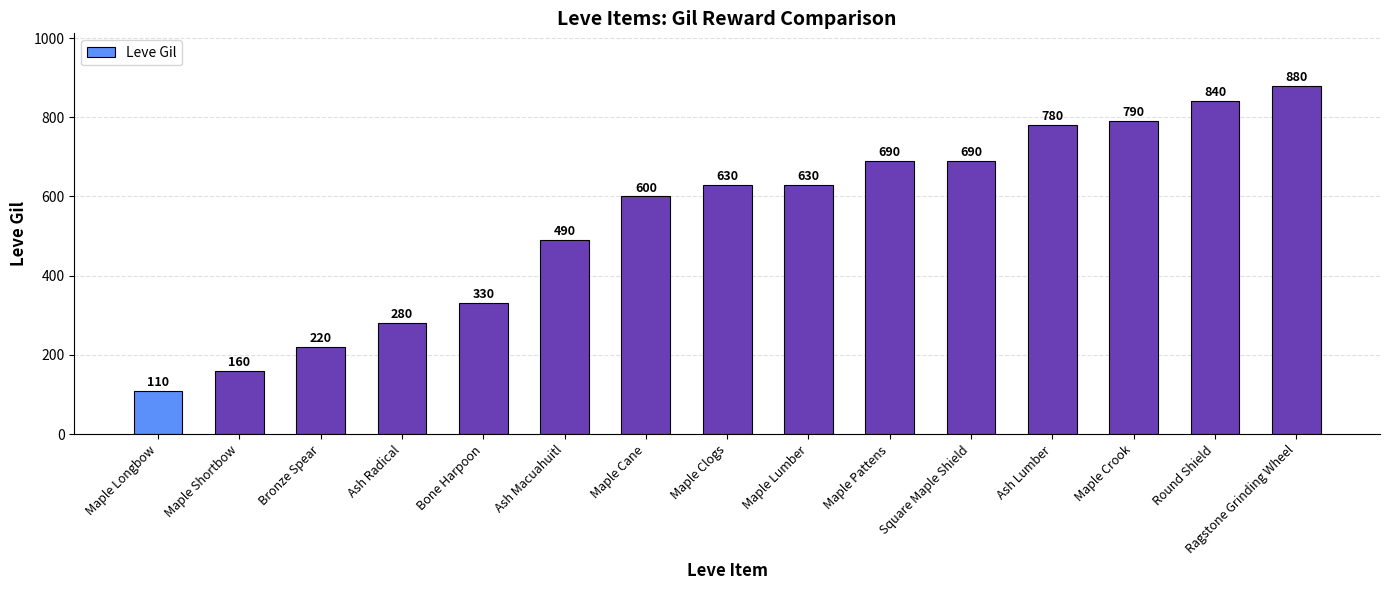

What is the ratio of the value at Bone Harpoon to the value at Maple Crook?

0.4